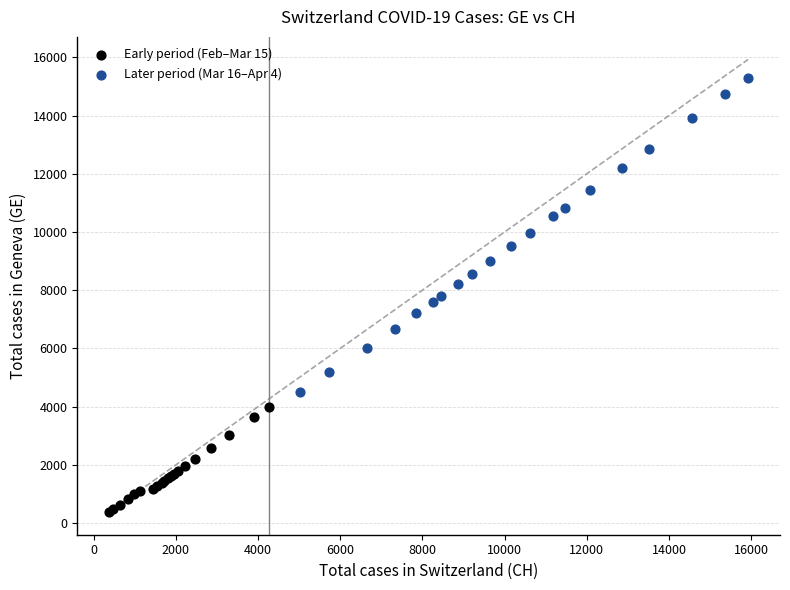

Which series has the widest spread of Y values?

Later period (Mar 16–Apr 4)